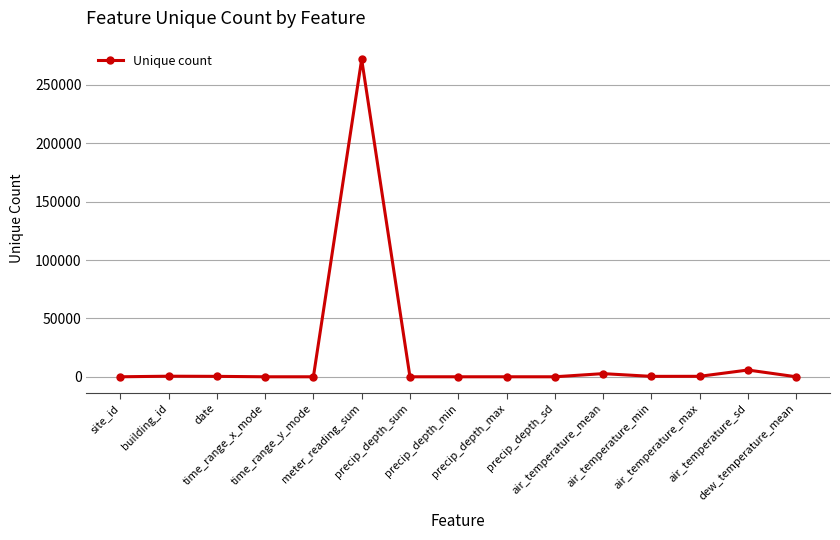

Between dew_temperature_mean and air_temperature_sd, which is larger?

air_temperature_sd